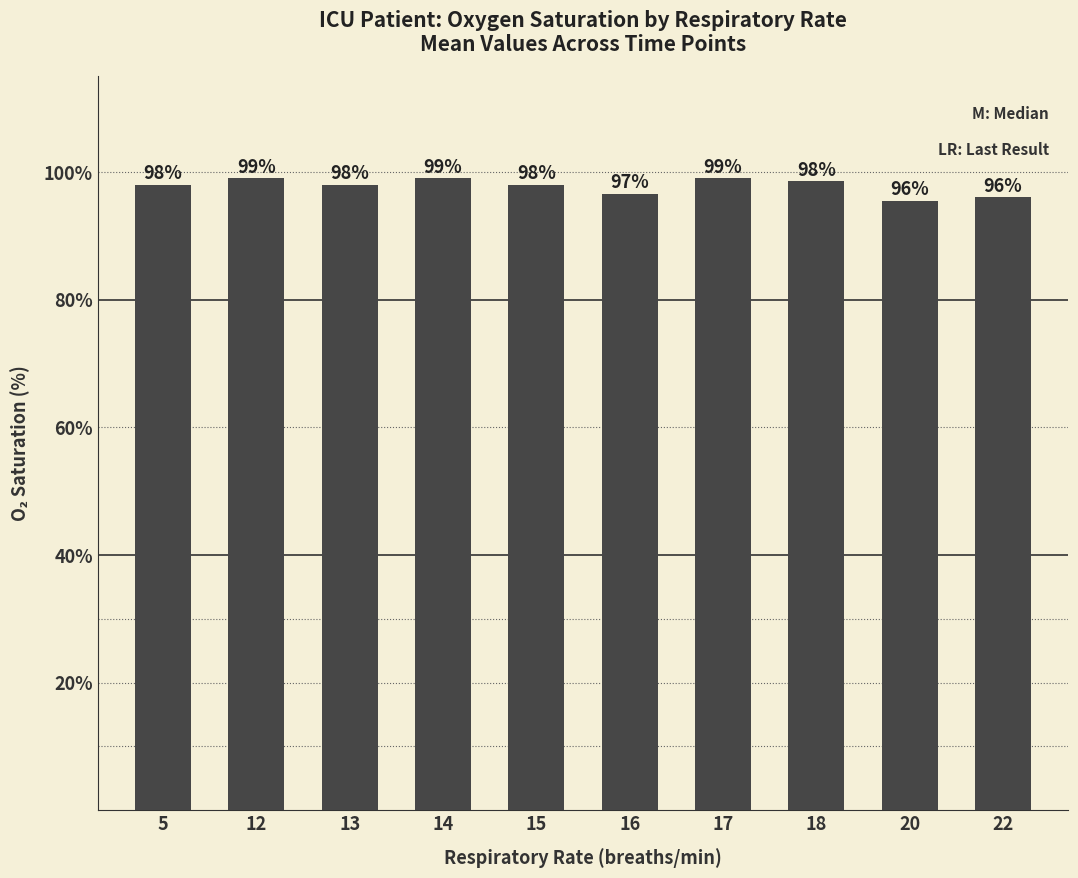

What is the change in value from 12 to 18?

-0.5